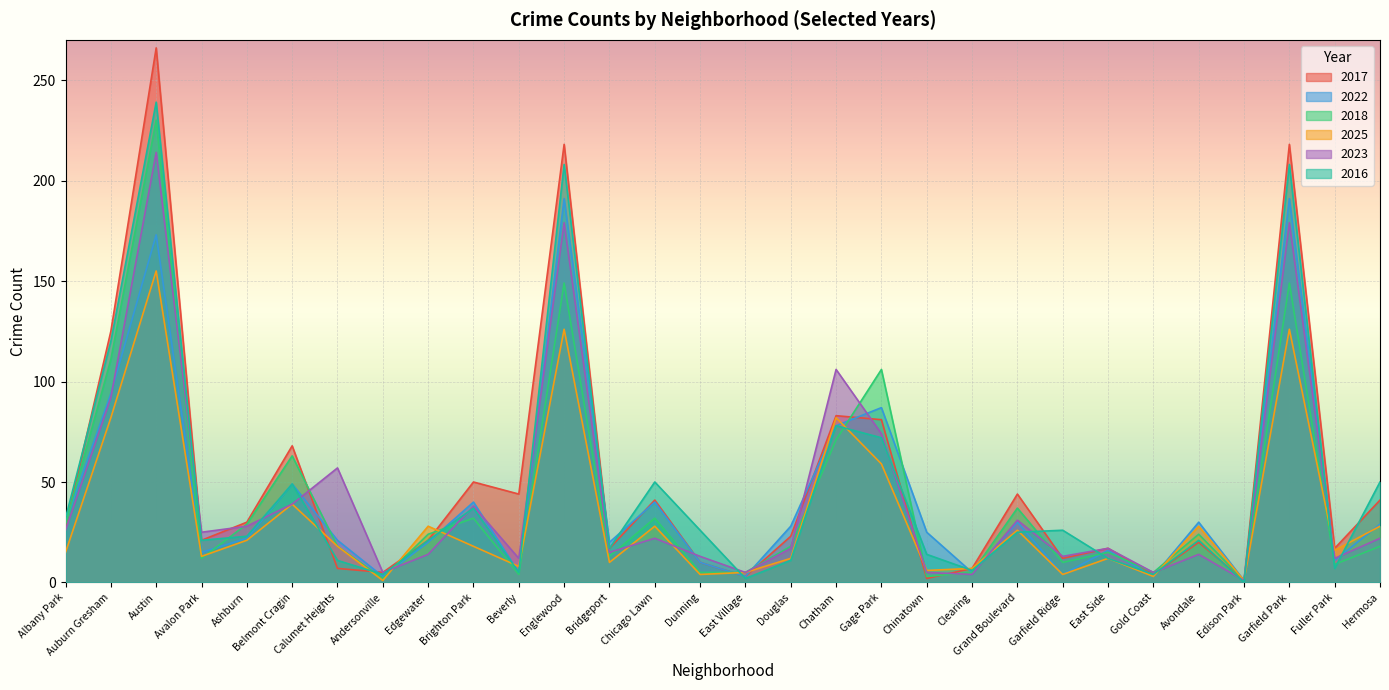

What is the difference between the 2025 values at Calumet Heights and Englewood?

108